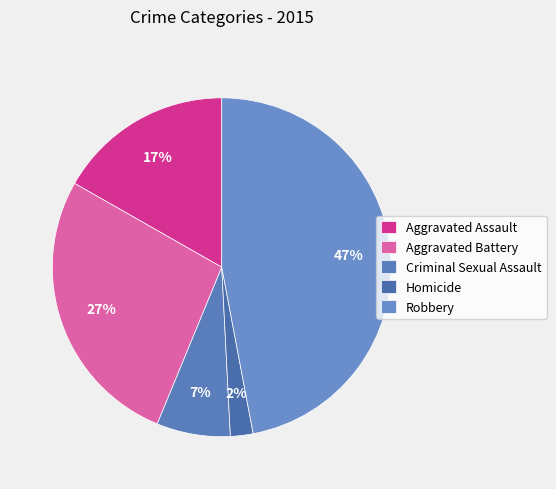

What percentage do Robbery and Criminal Sexual Assault together represent?

54.1%